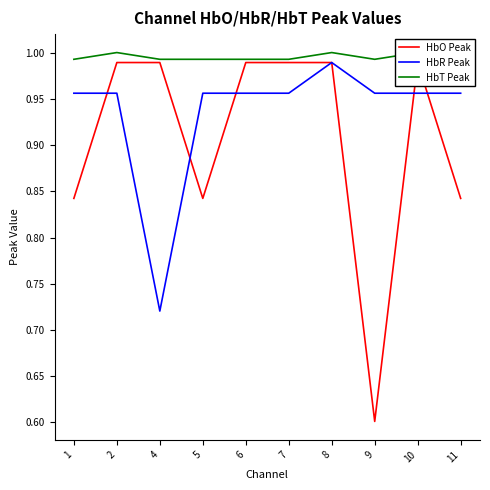

Which series has the largest total across all categories?

HbT Peak